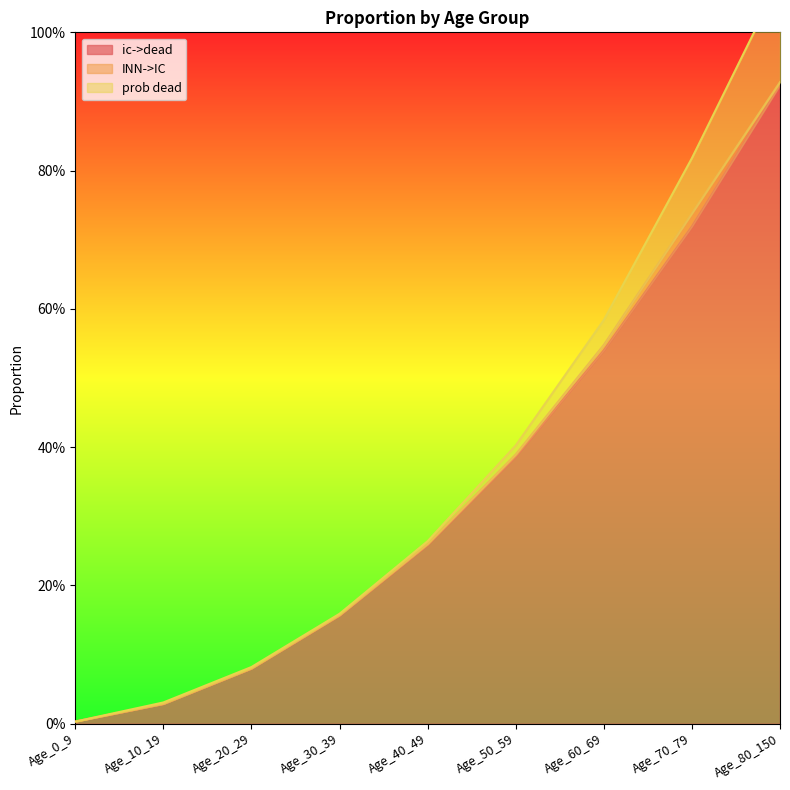

At how many categories does at least one series exceed 0?

9